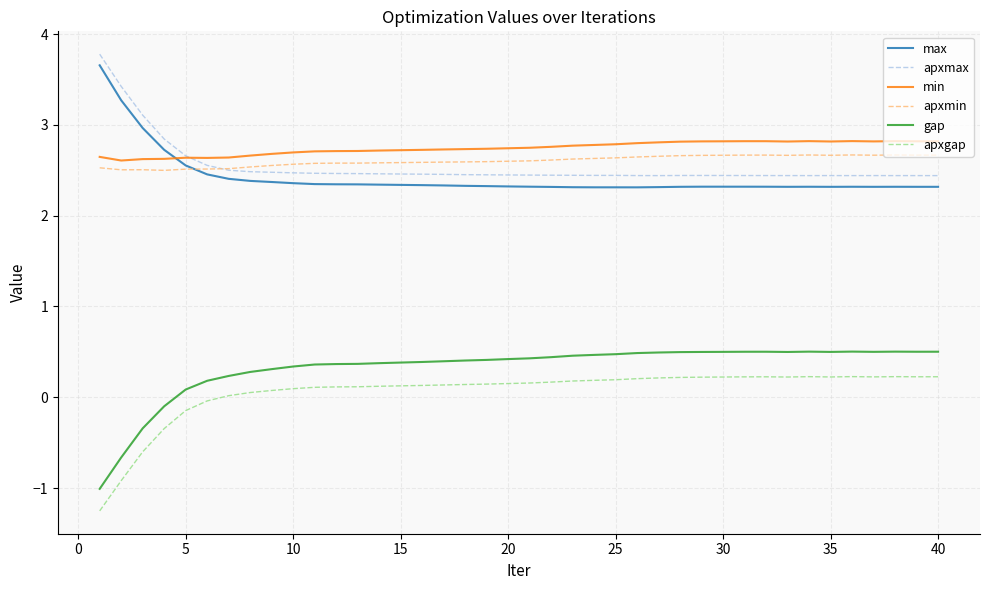

True or false: apxgap and min intersect in this chart.

False